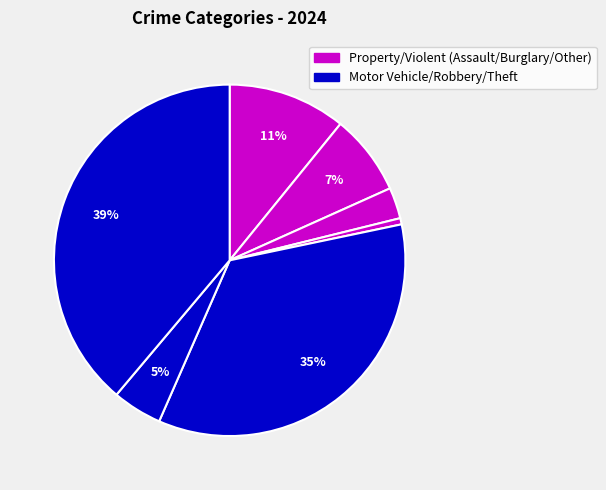

Which slice is the largest?

Theft